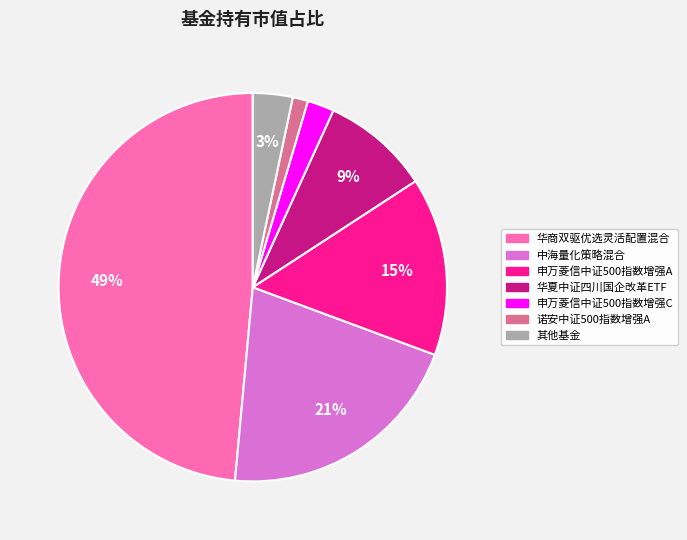

To the nearest percent, what is the average slice percentage?

14%